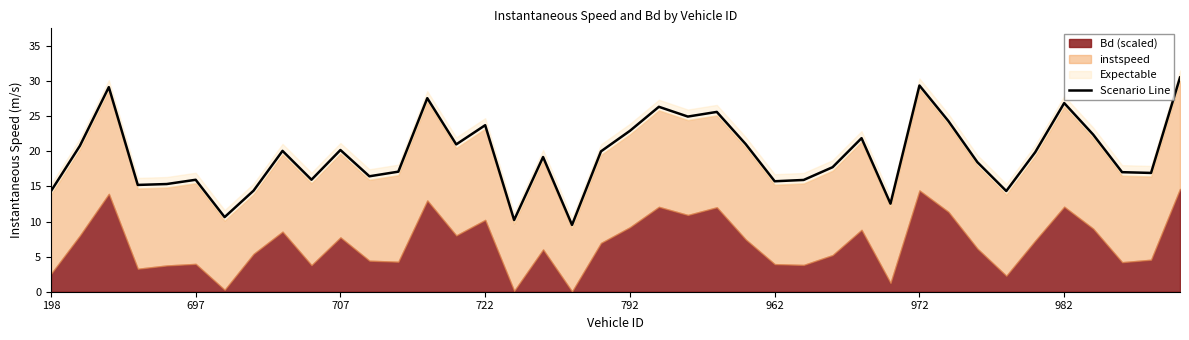

Approximately how many times larger is the value at 16 compared to 697?

0.5